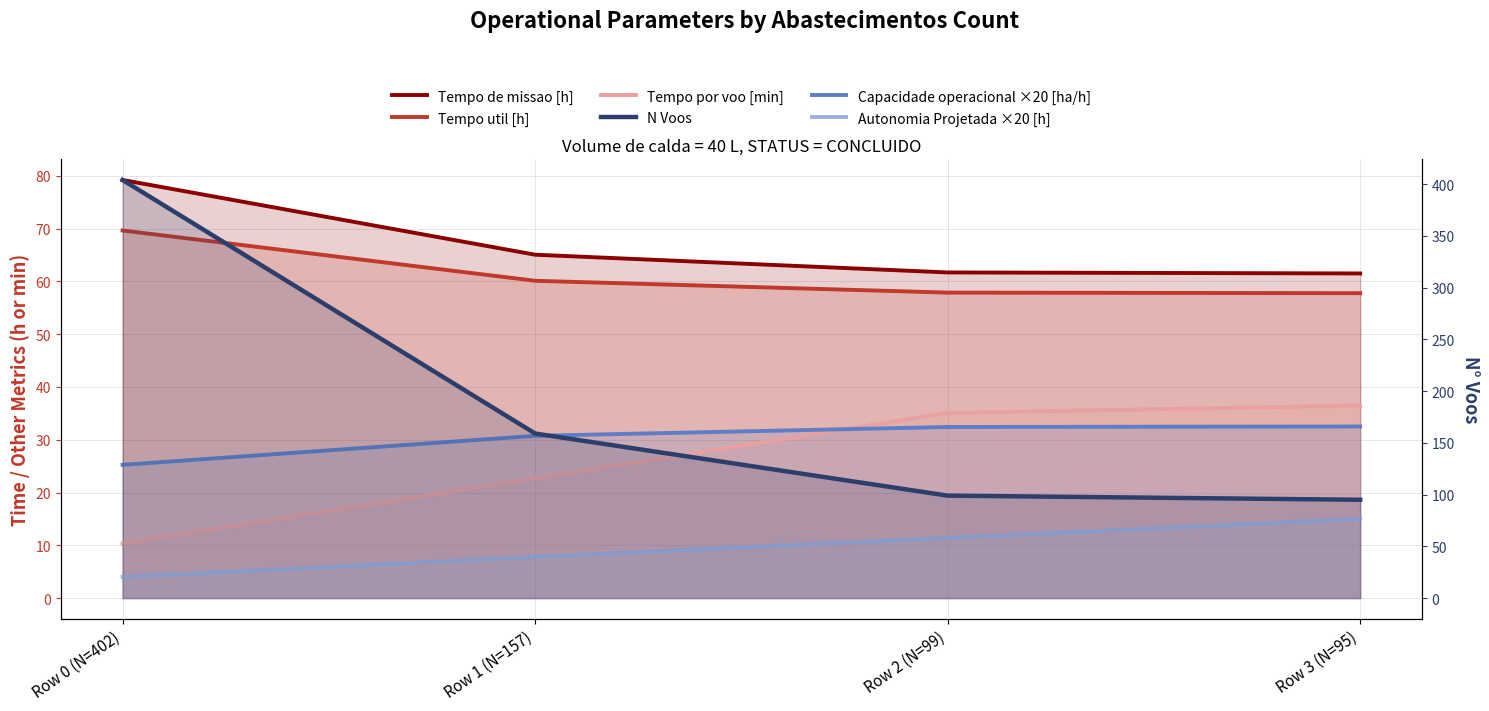

Reading left to right, what are all the values shown in this chart?

Tempo de missao [h]: Row 0 (N=402)=79.2	Row 1 (N=157)=65.1	Row 2 (N=99)=61.7	Row 3 (N=95)=61.5
Tempo util [h]: Row 0 (N=402)=69.7	Row 1 (N=157)=60.1	Row 2 (N=99)=57.9	Row 3 (N=95)=57.8
Tempo por voo [min]: Row 0 (N=402)=10.3	Row 1 (N=157)=22.7	Row 2 (N=99)=35.1	Row 3 (N=95)=36.5
Capacidade operacional ×20 [ha/h]: Row 0 (N=402)=25.2	Row 1 (N=157)=30.7	Row 2 (N=99)=32.4	Row 3 (N=95)=32.5
Autonomia Projetada ×20 [h]: Row 0 (N=402)=4.0	Row 1 (N=157)=7.8	Row 2 (N=99)=11.4	Row 3 (N=95)=15.0
N Voos: Row 0 (N=402)=404.0	Row 1 (N=157)=159.0	Row 2 (N=99)=99.0	Row 3 (N=95)=95.0